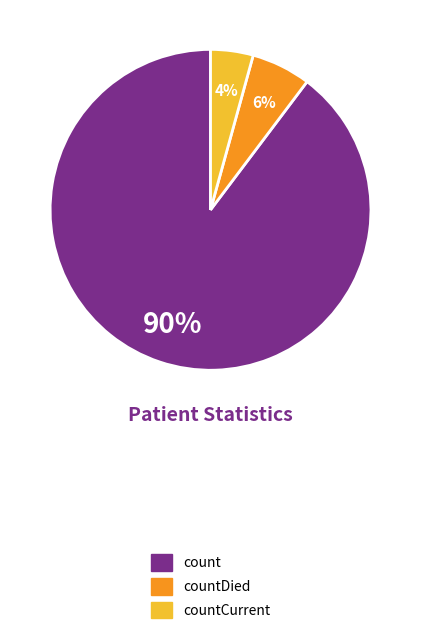

To the nearest percent, what is the average slice percentage?

33%